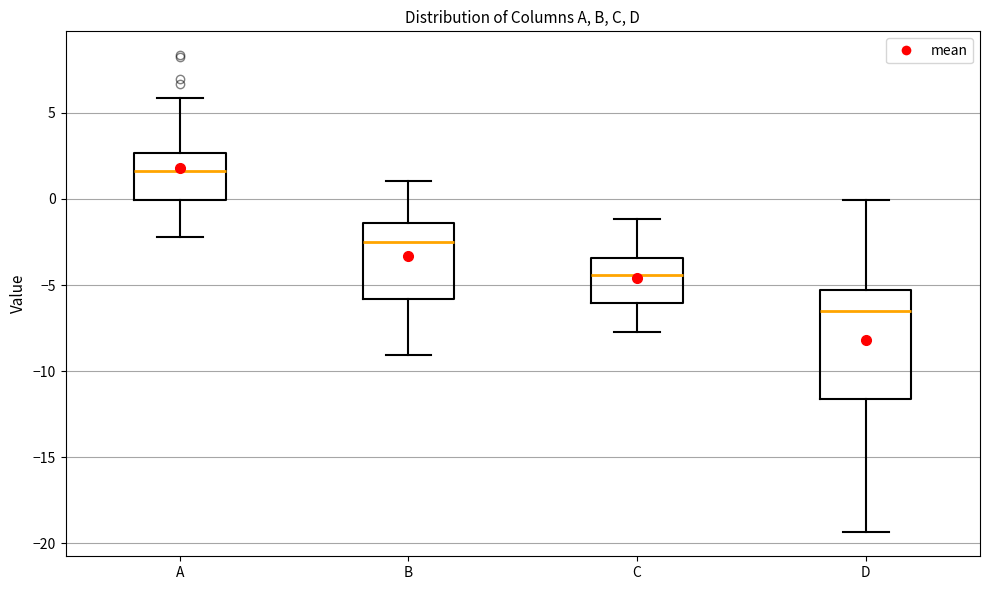

Reading left to right, transcribe this box plot: for each box, give where its median line is, the range the box spans, and where its two whiskers end, as read against the y-axis. The values are not printed on the chart, so give them approximately, as read against the axis.

A: median 1.5, box 0.0 to 2.5, whiskers -2.0 to 6.0
B: median -2.5, box -6.0 to -1.5, whiskers -9.0 to 1.0
C: median -4.5, box -6.0 to -3.5, whiskers -7.5 to -1.0
D: median -6.5, box -11.5 to -5.5, whiskers -19.5 to 0.0